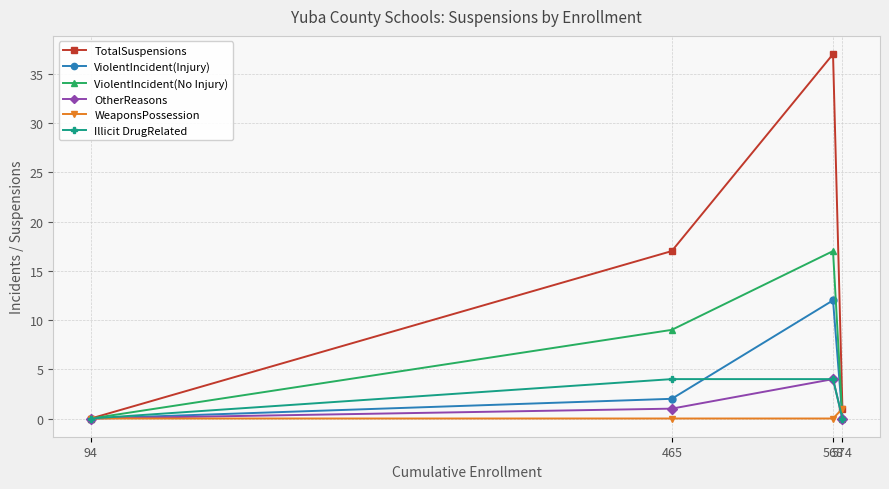

Count the number of data series in this chart.

6